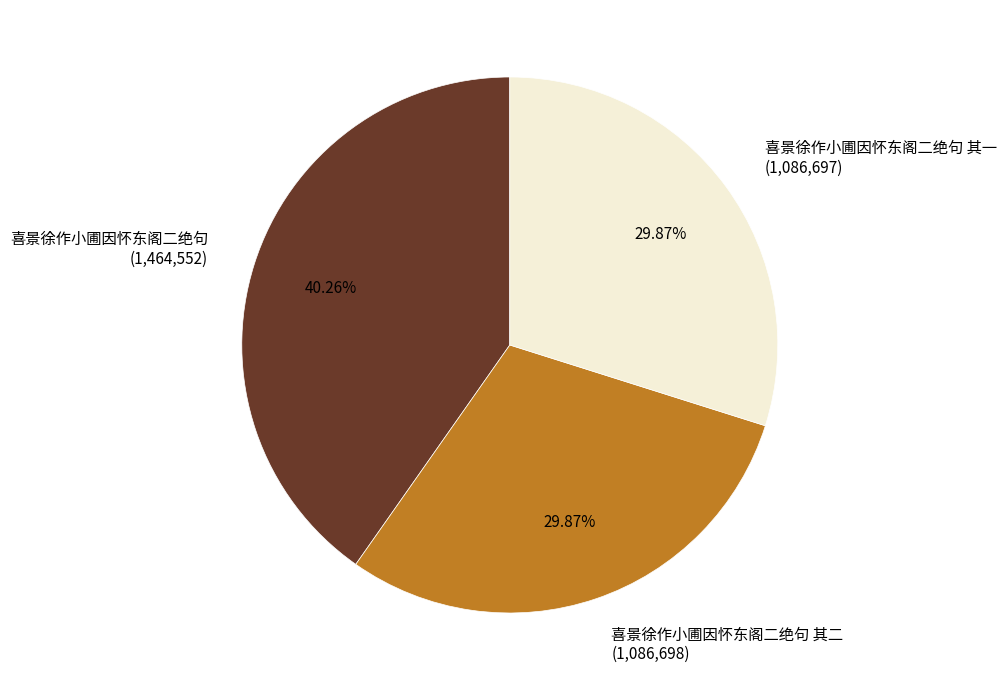

Is there any slice that represents more than half of the pie?

No